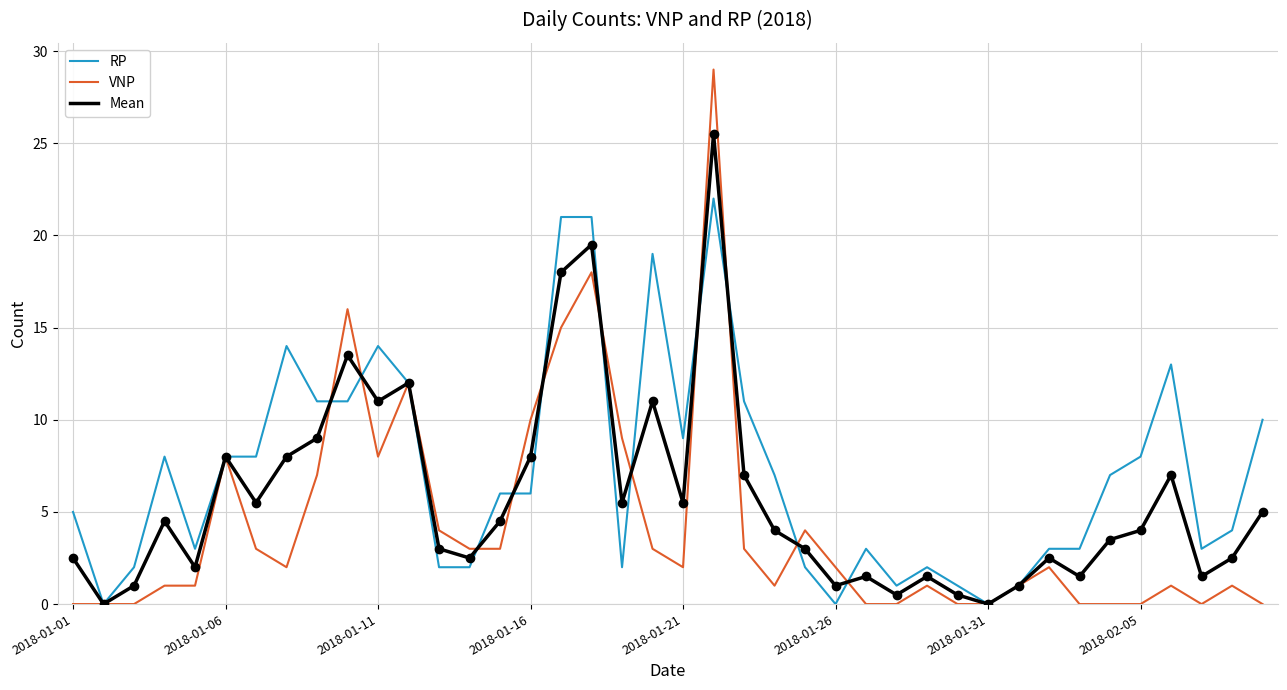

At how many categories does at least one series exceed 22?

1